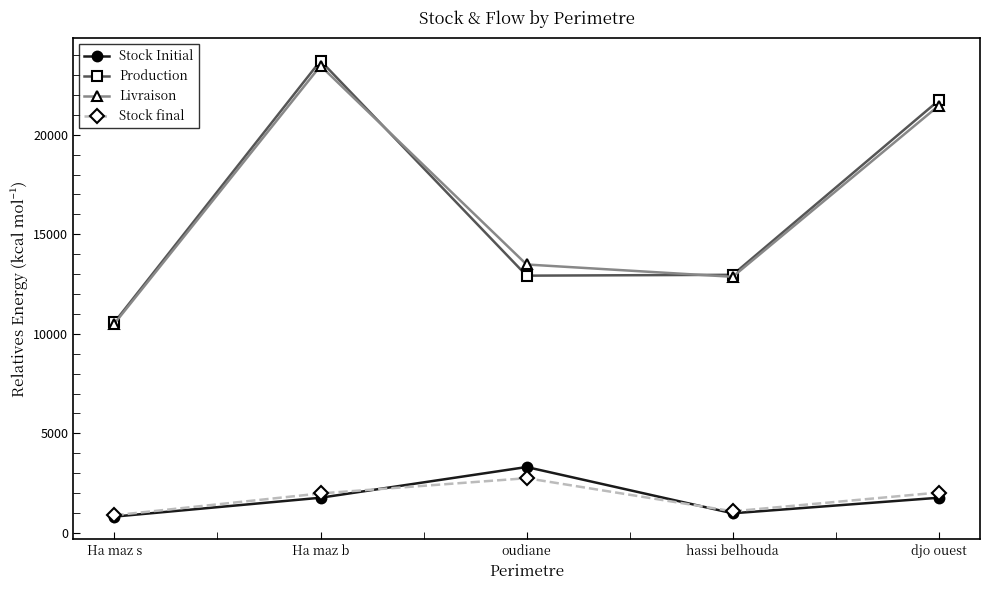

What is the total value across all series at oudiane?

32467.2